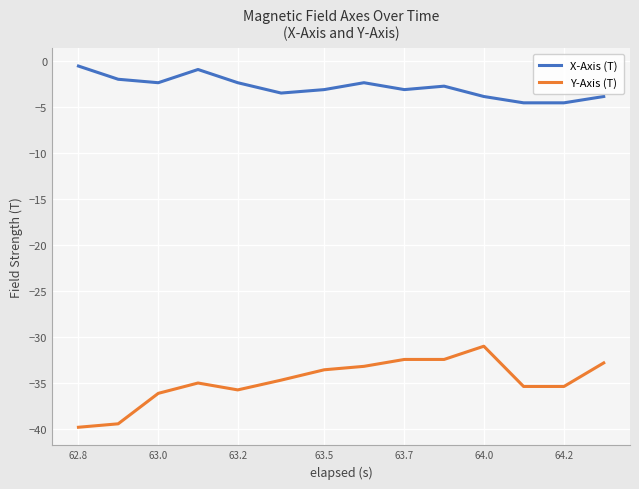

What is the sum of all Y-Axis (T) values?

-486.9